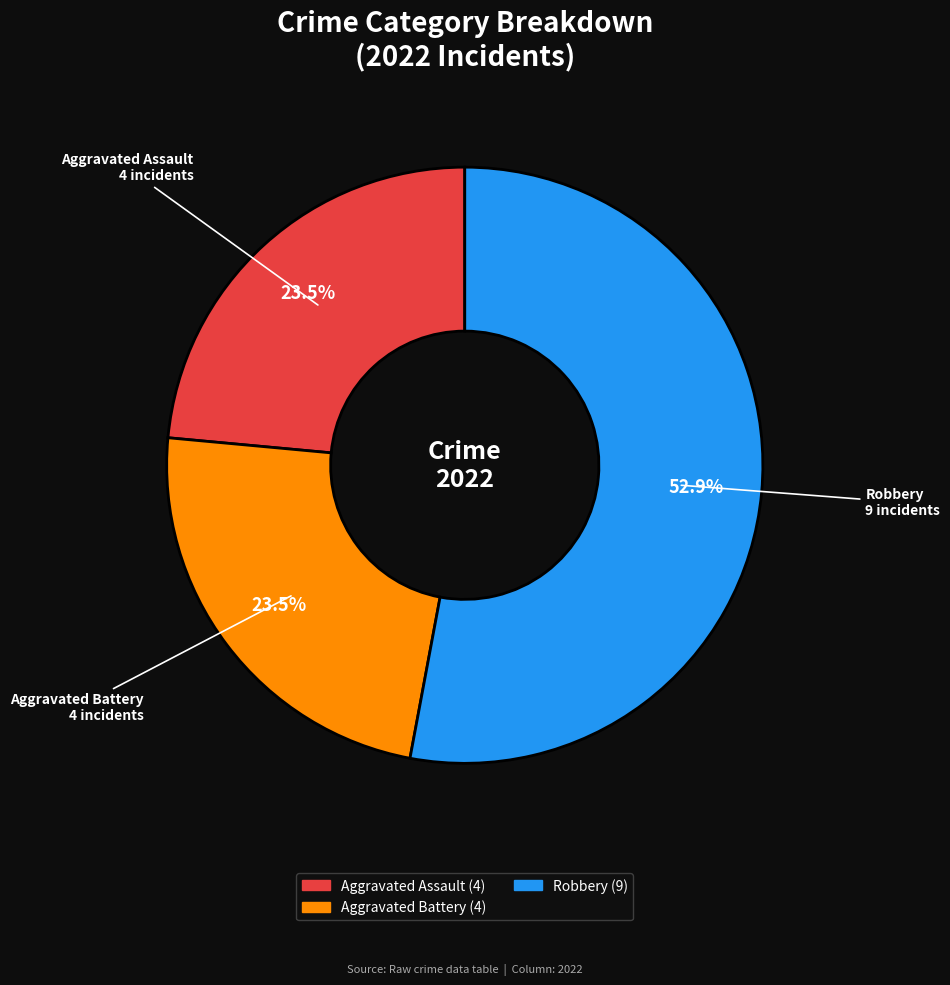

Is there any slice that represents more than half of the pie?

Yes